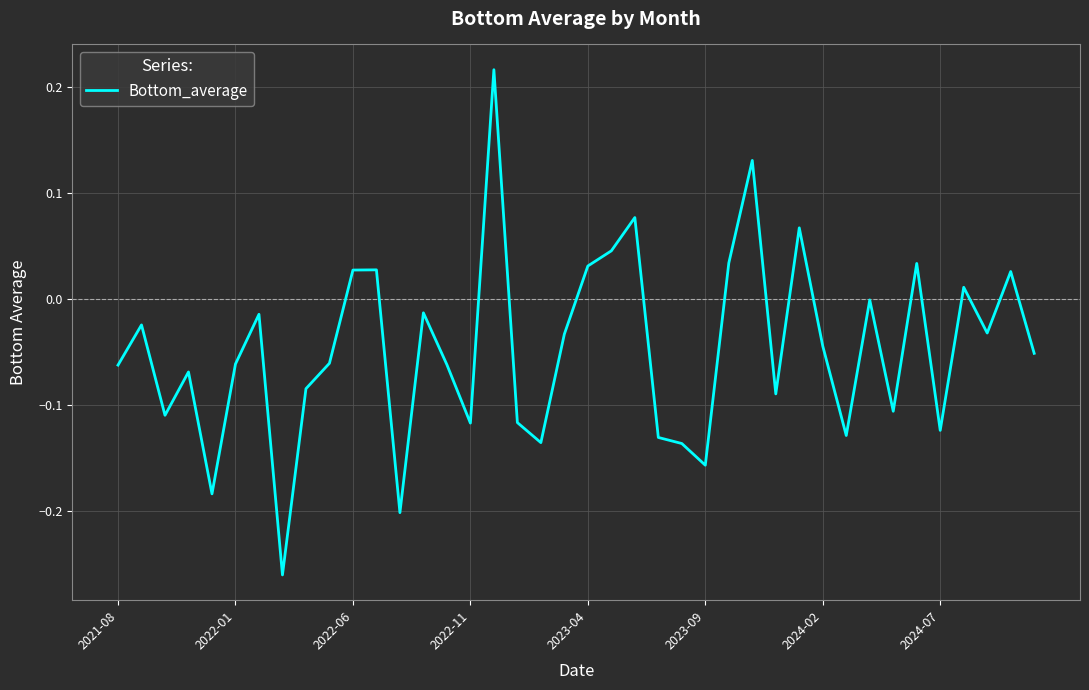

What is the difference between the maximum and minimum values?

0.5